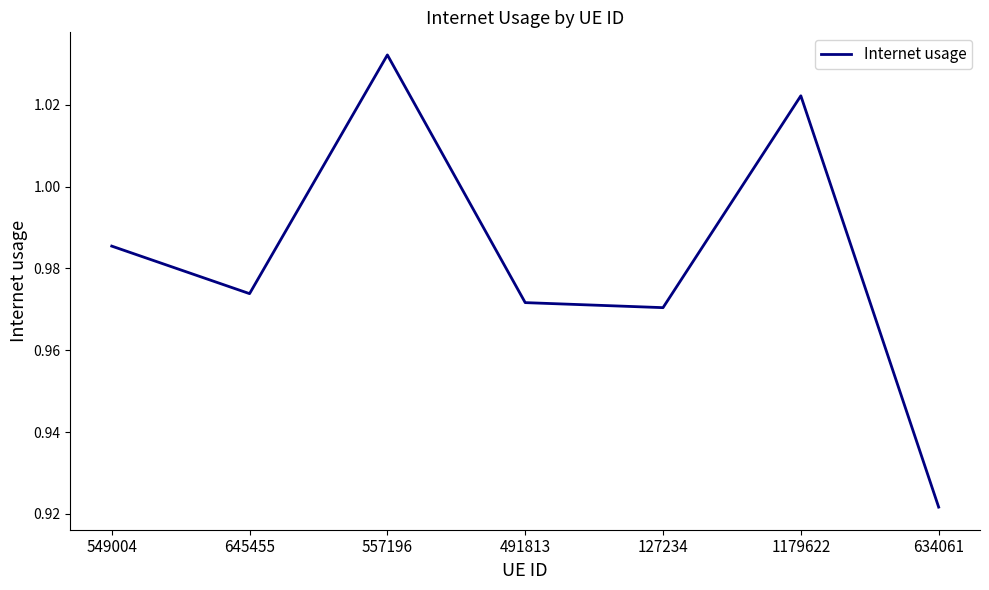

Between 645455 and 127234, which is larger?

645455